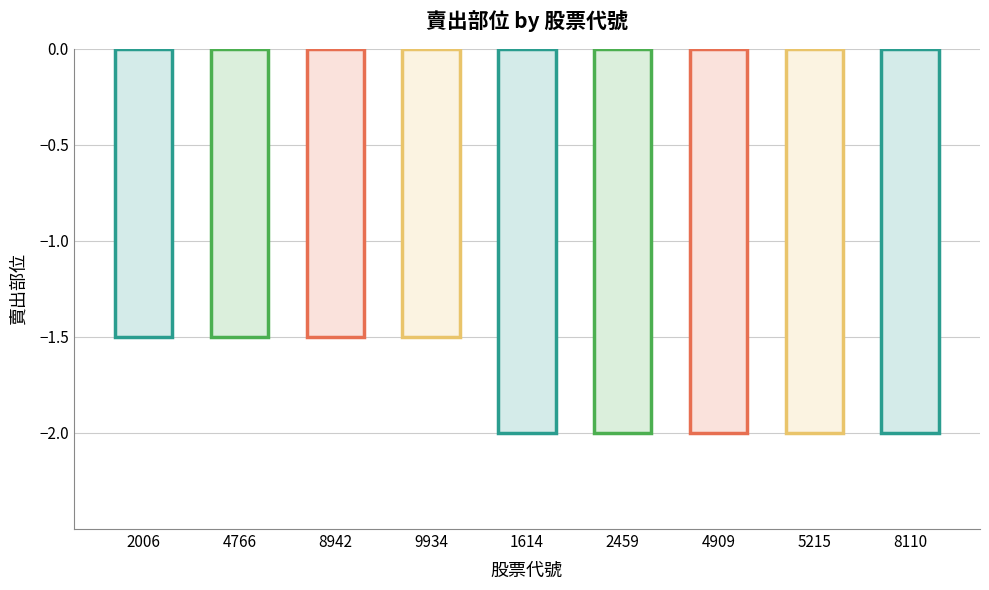

How many bars are there in total?

9